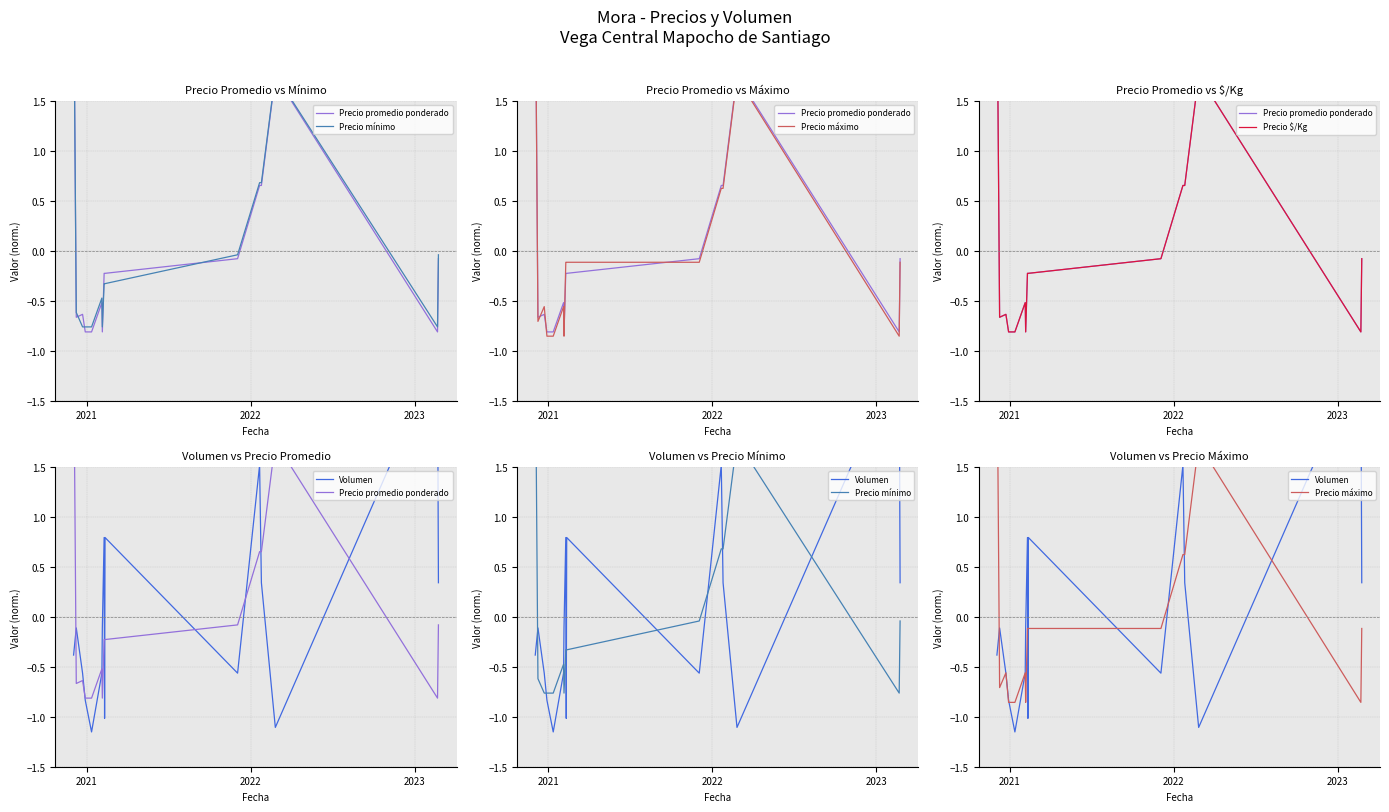

What is the maximum value for Precio máximo?

2.8